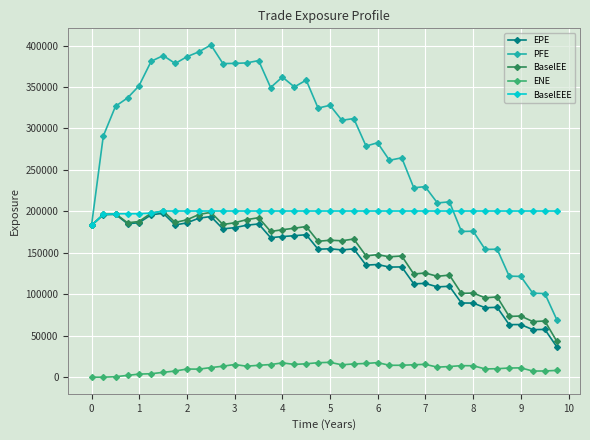

At how many categories does at least one series exceed 237424?

26